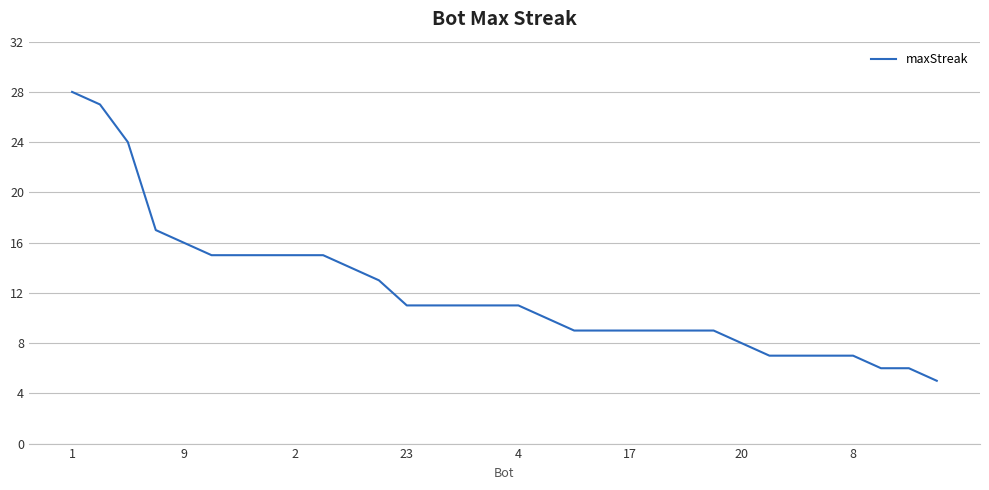

What is the greatest value displayed?

28